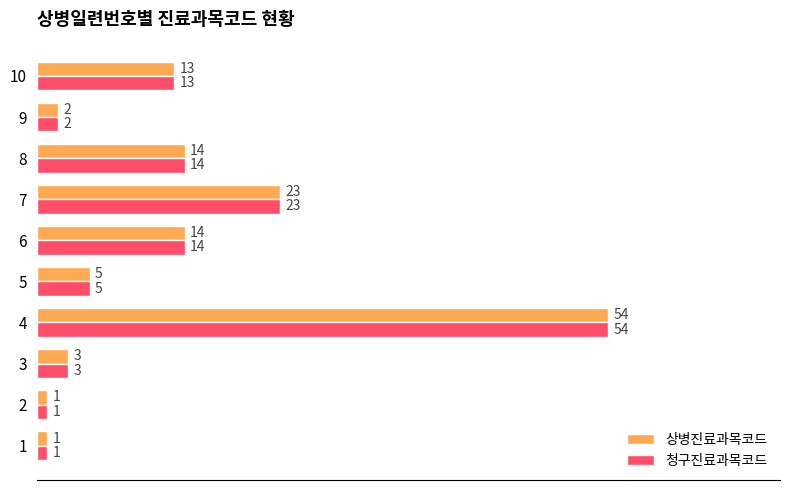

What is the lowest value of the 청구진료과목코드 series?

1